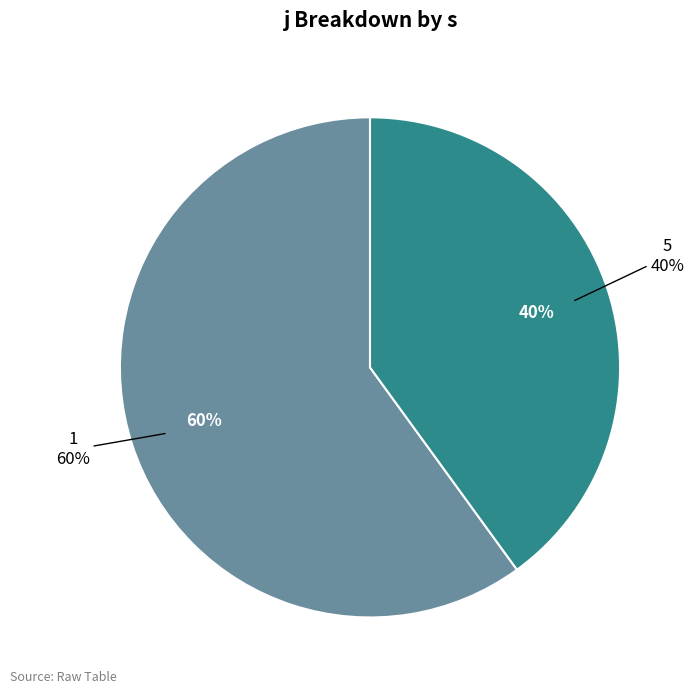

Which slice is the smallest?

5